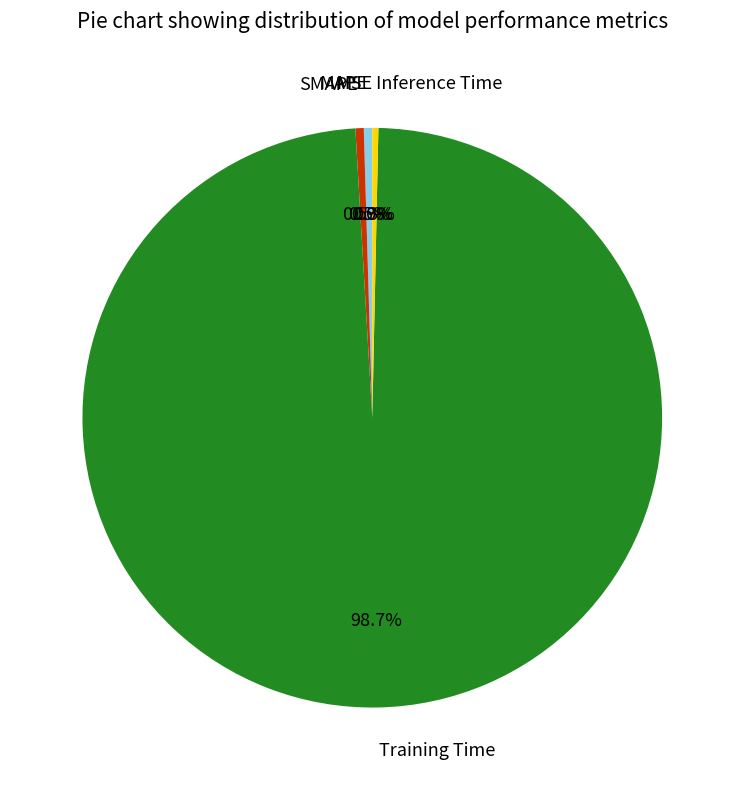

To the nearest percent, what is the combined percentage of Inference Time and Training Time?

99%